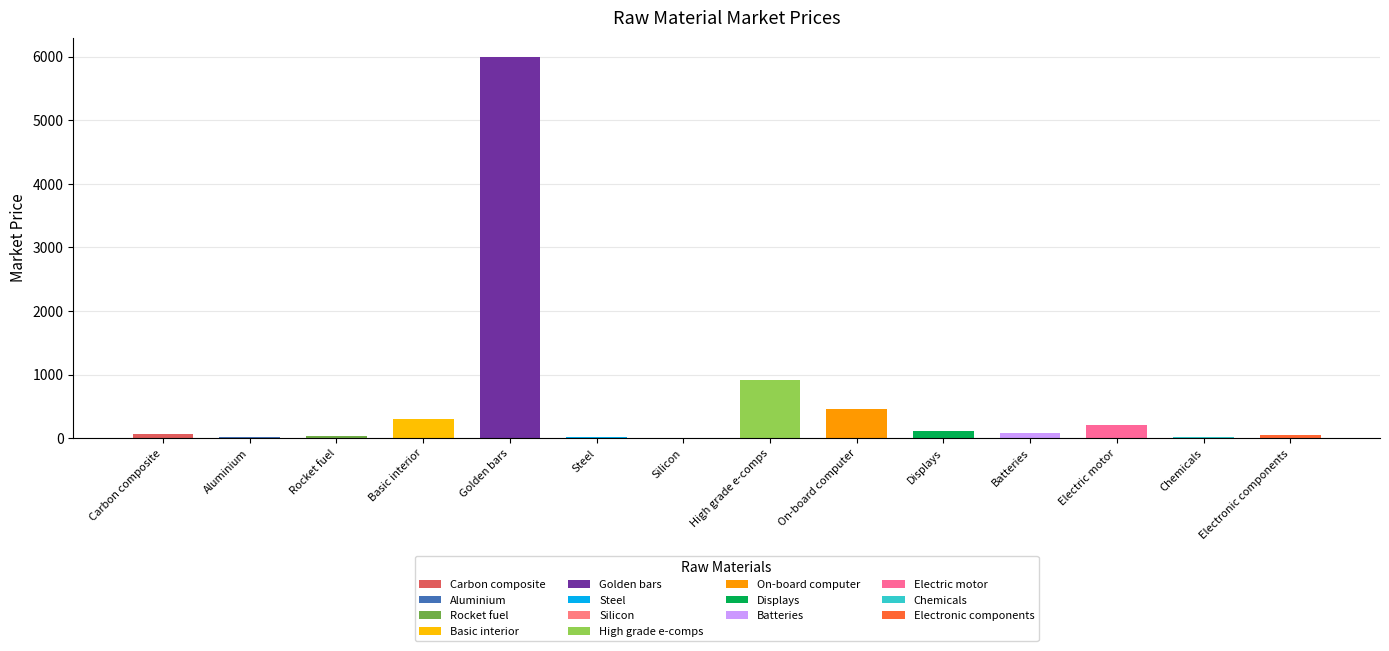

True or false: the data shows 85.0 at Batteries.

True